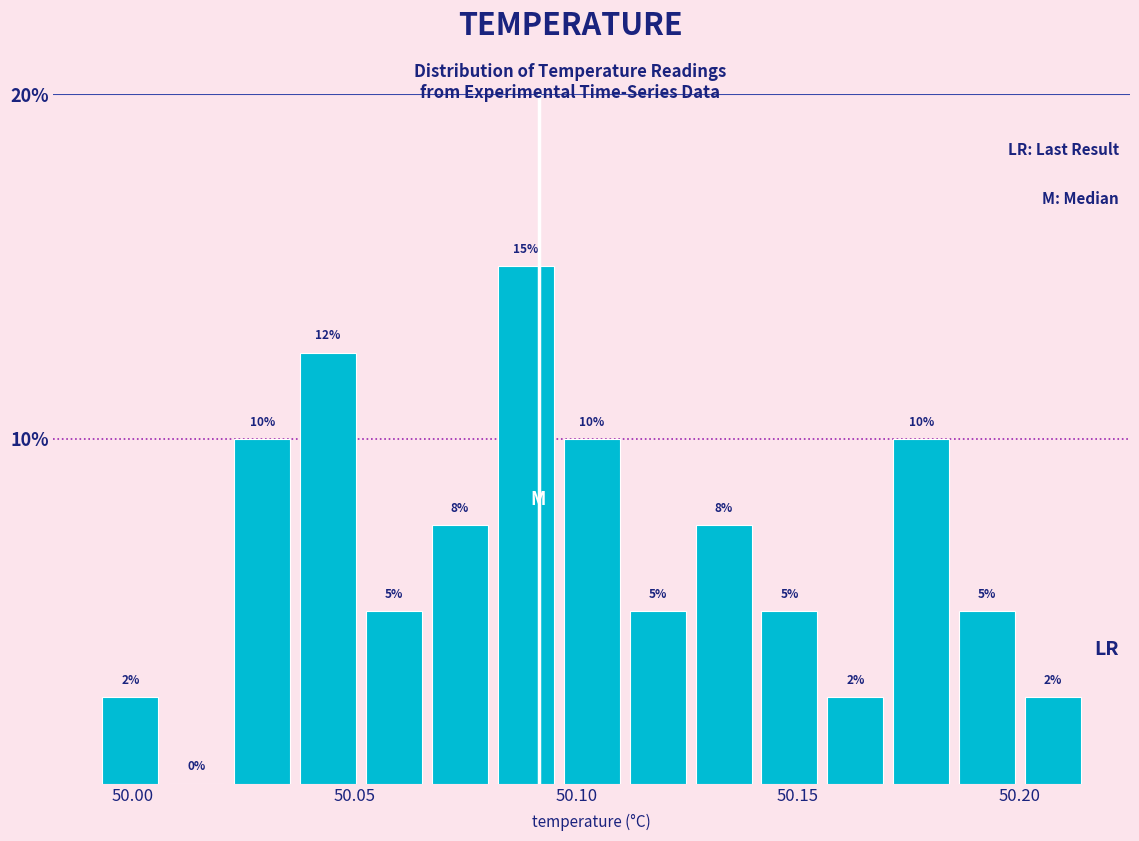

Around what value on the x-axis is the tallest bar? Give the approximate position of its centre, as read against the axis.

50.090